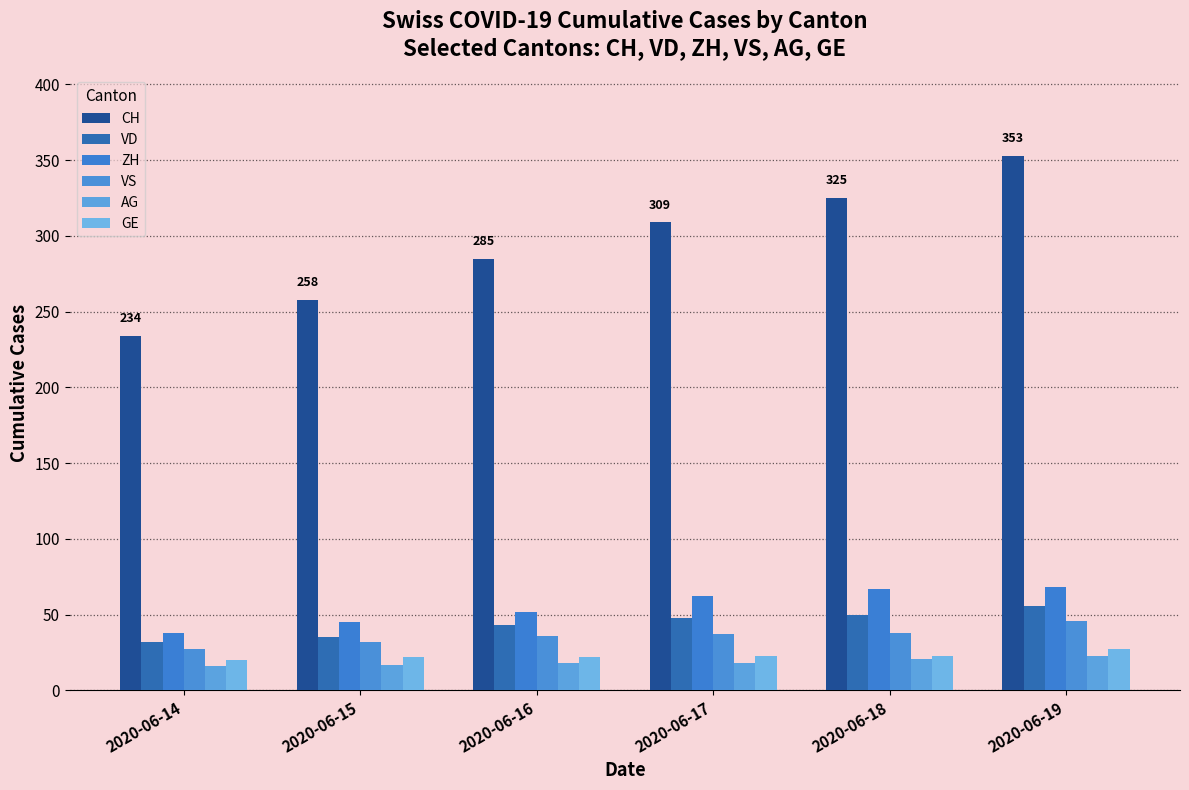

What is the total value across all series at 2020-06-18?

524